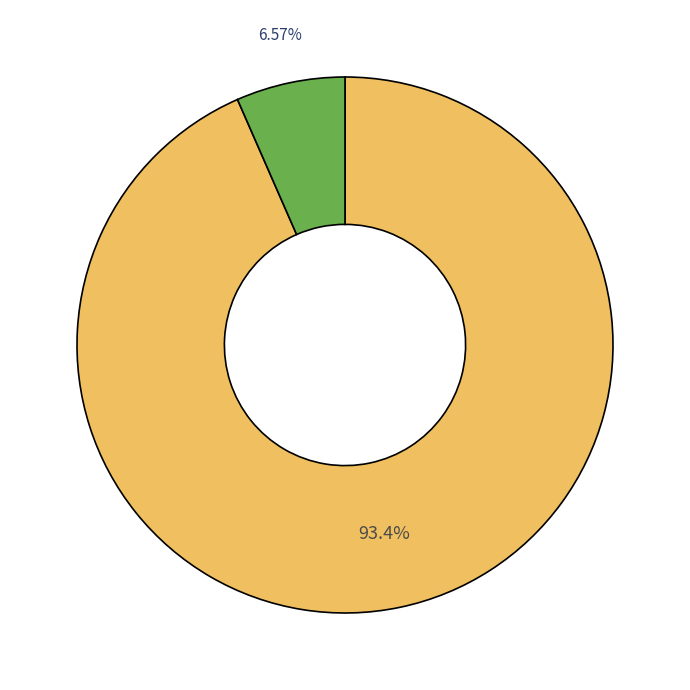

Is there any slice that represents more than half of the pie?

Yes